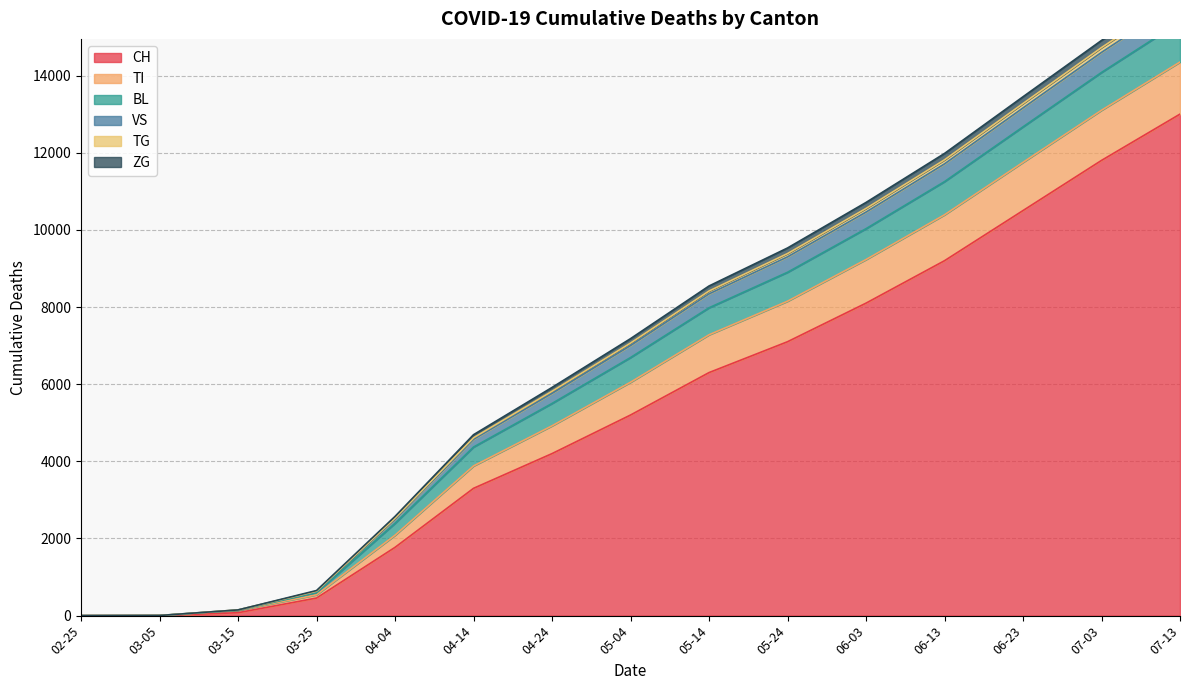

Where is CH nearest to the value 6500?

05-14